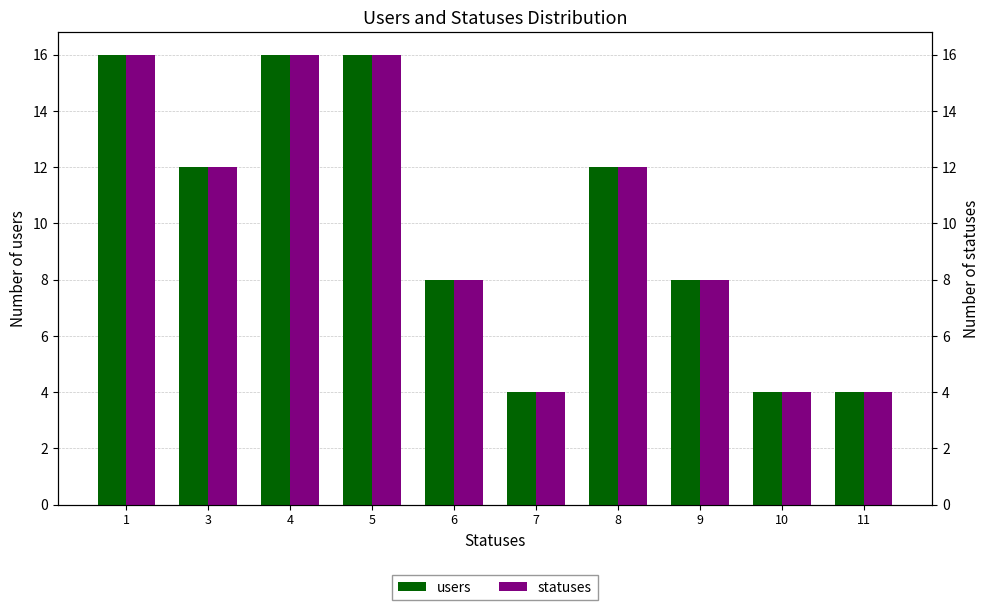

List the series in order of their peak value, lowest first.

users, statuses